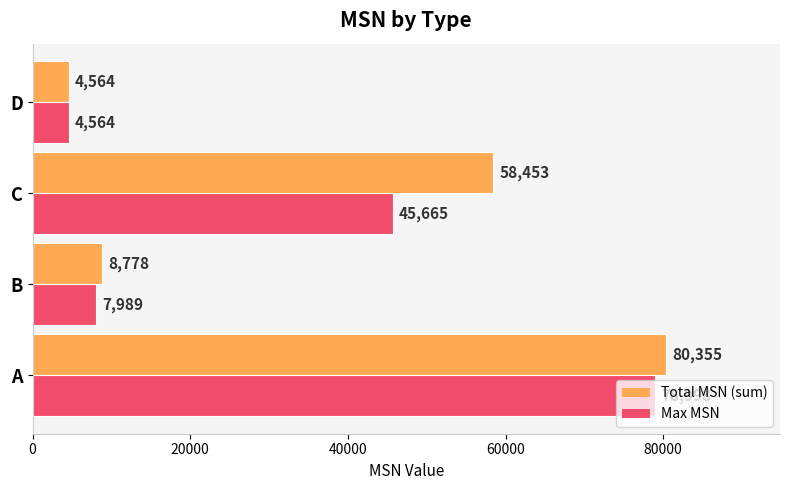

How many distinct data groups are displayed?

2